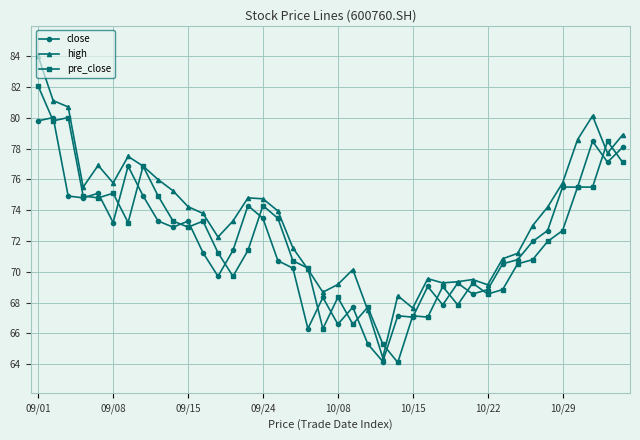

What is the value of the pre_close point at the 4th from the left?

74.9